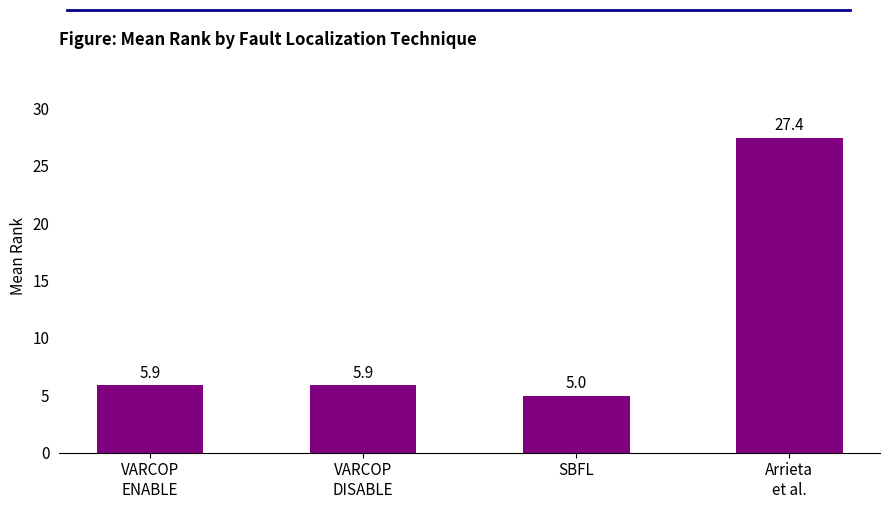

Which label corresponds to the largest value in the chart?

Arrieta
et al.